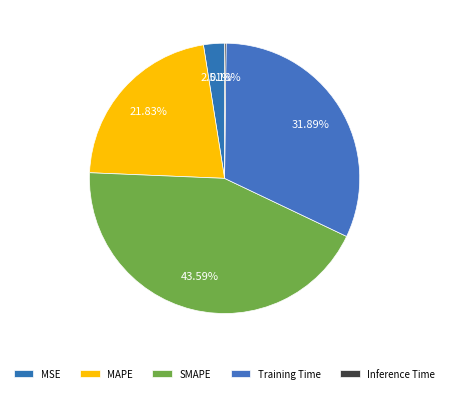

True or false: Training Time accounts for 32% of the total.

True